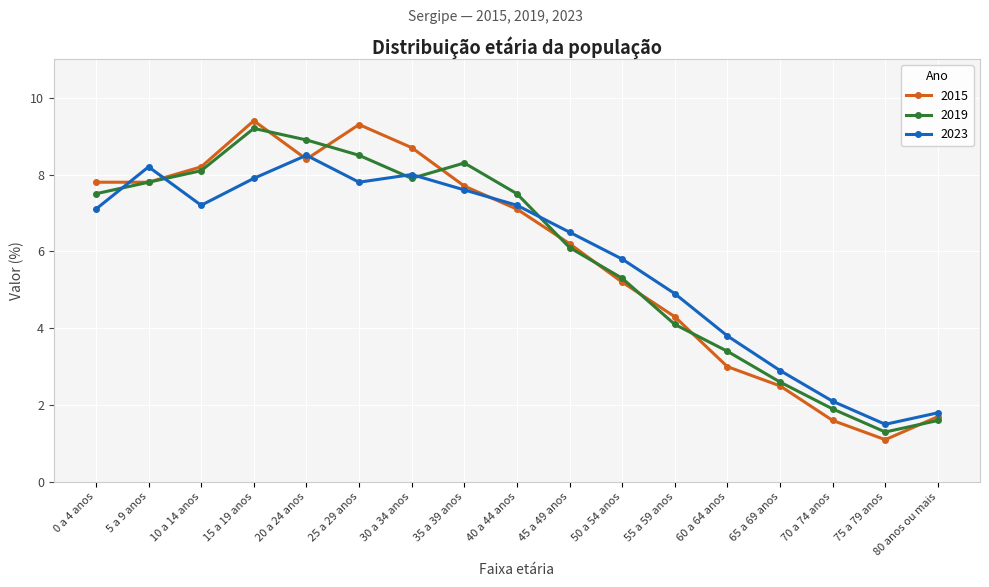

True or false: 2019 has a value of 7.5 at 40 a 44 anos.

True